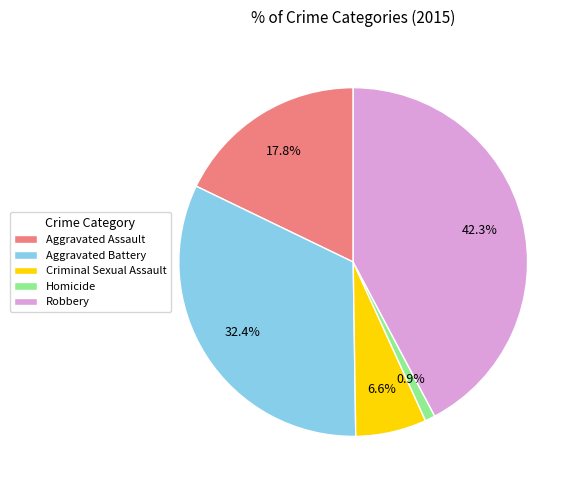

What percentage is the Criminal Sexual Assault slice, to the nearest percent?

7%